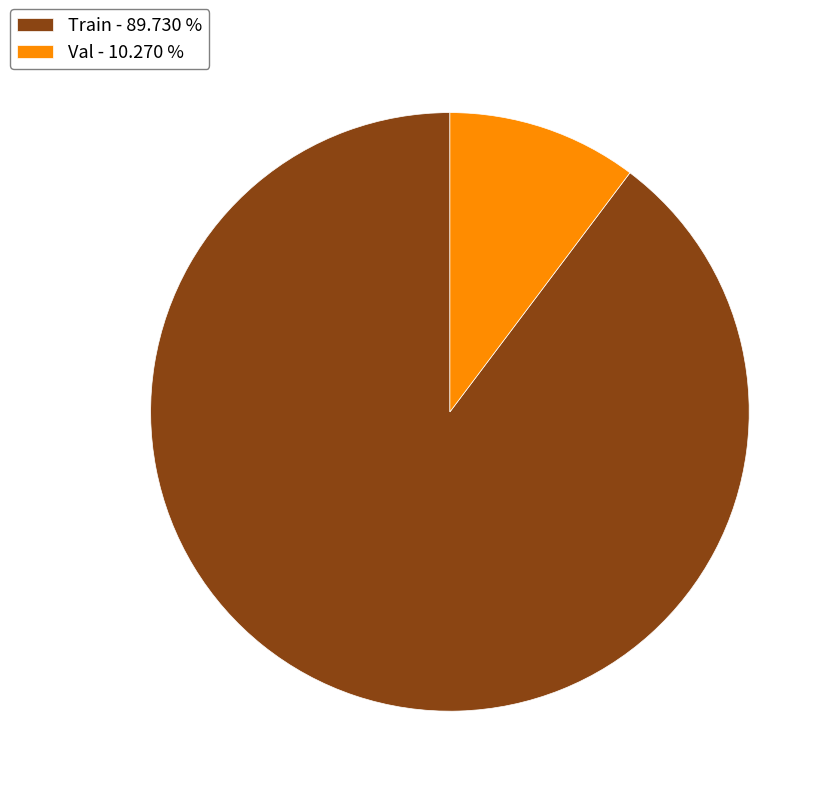

How many slices are in this pie chart?

2